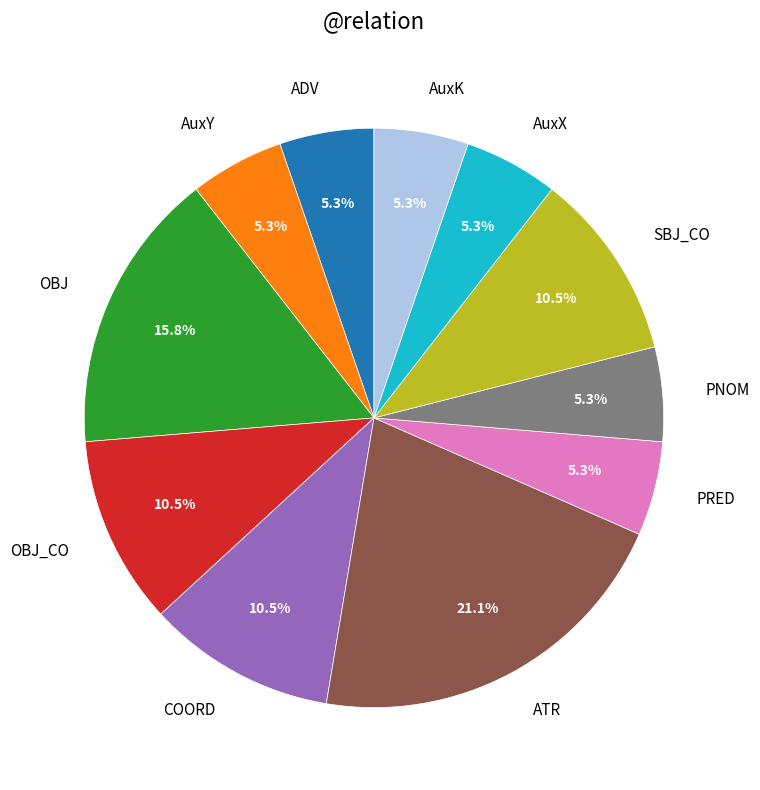

Count the number of slices in the pie.

11